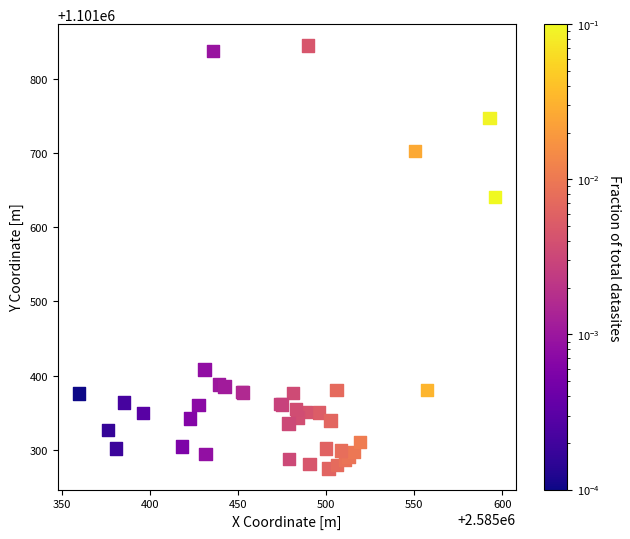

What Y value in the scatter plot is closest to 1101560?

1101640.7